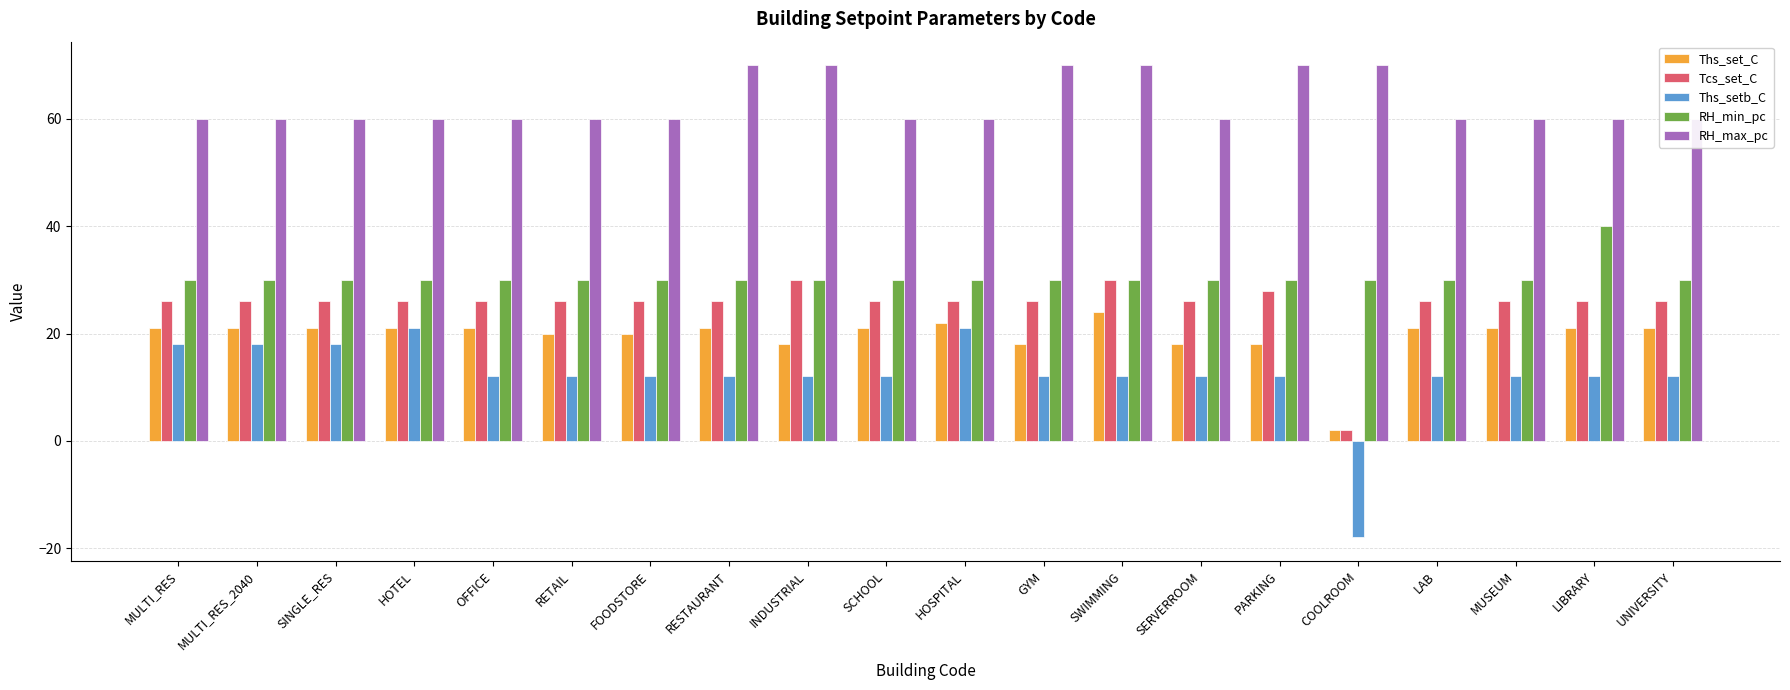

Which series changed the most between HOSPITAL and MUSEUM?

Ths_setb_C